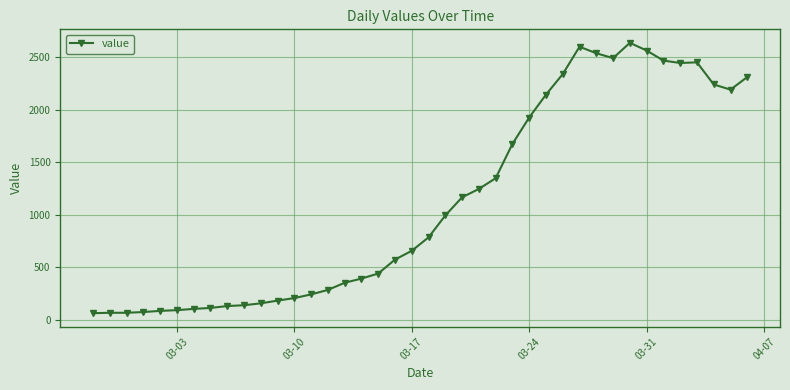

How many series are shown in this chart?

1